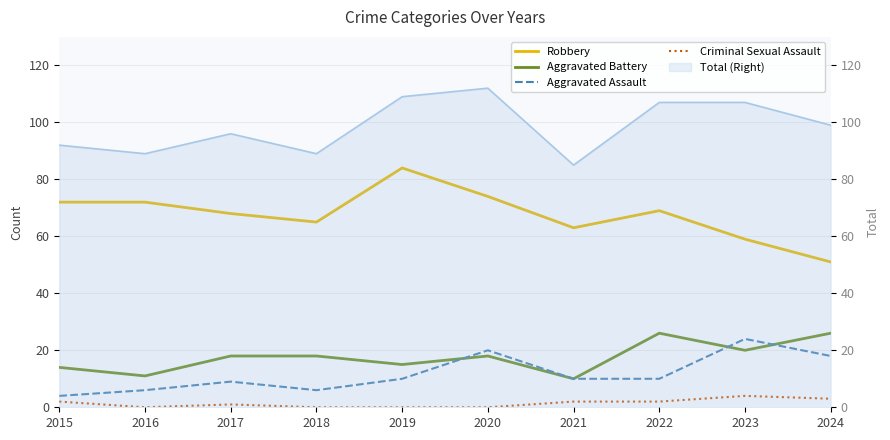

What is the total value across all series at 2018?

89